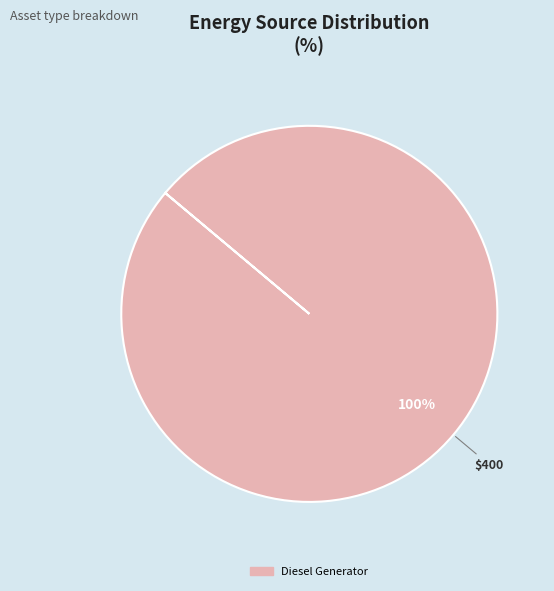

Is there any slice that represents more than half of the pie?

Yes